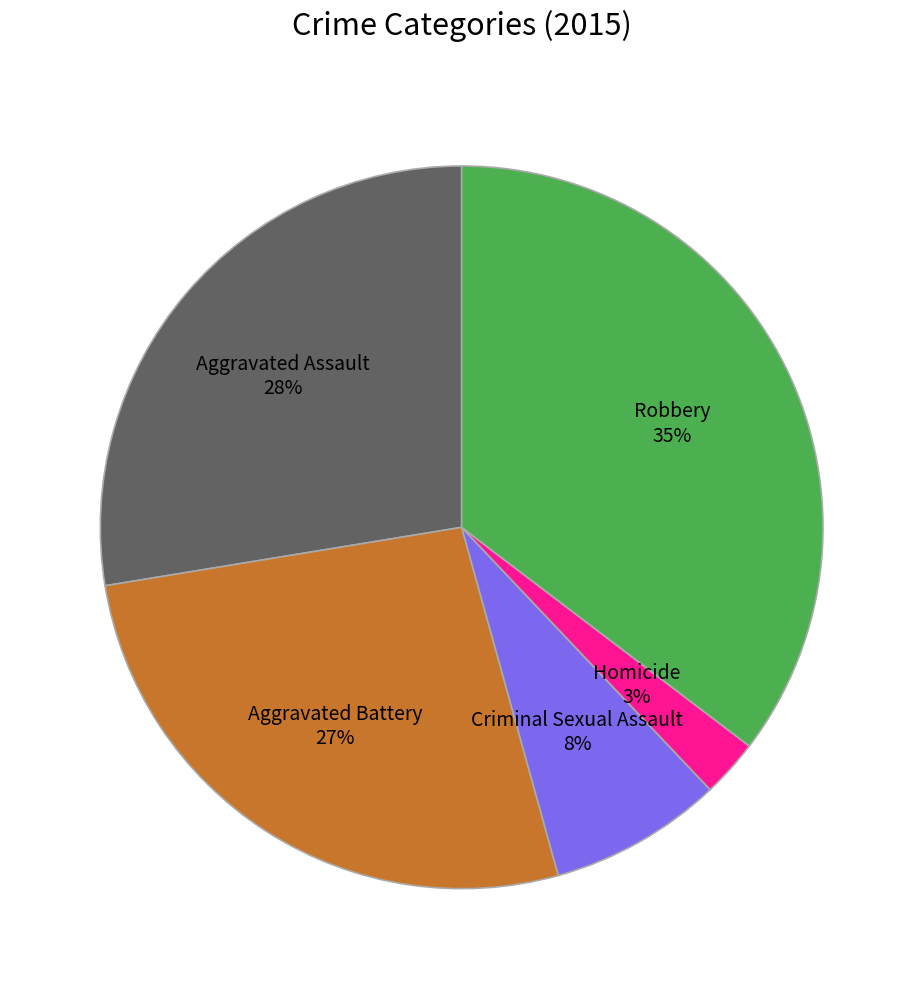

To the nearest percent, what is the average slice percentage?

20%